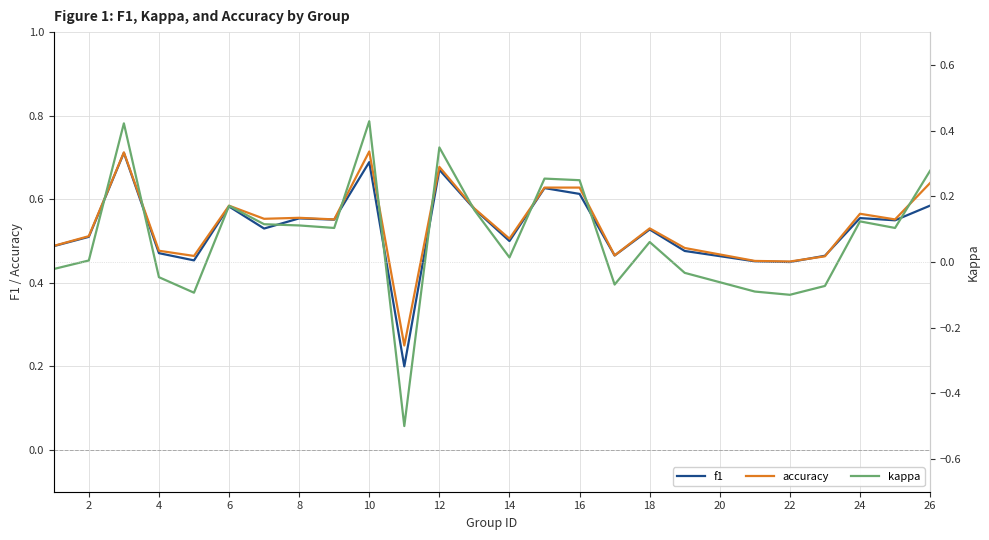

True or false: accuracy has a value of 0.4 at 12.

False